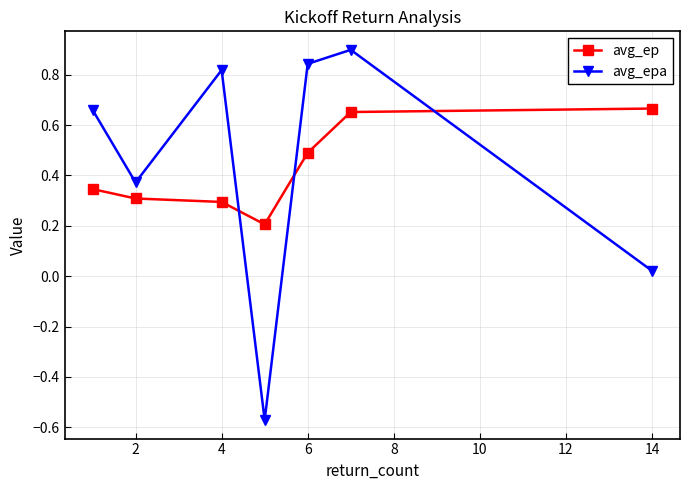

What are all the series names shown in the legend?

avg_ep, avg_epa